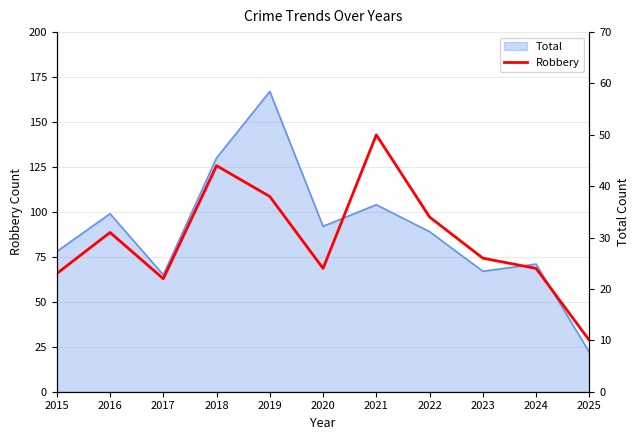

Where is the data nearest to the value 30?

2016